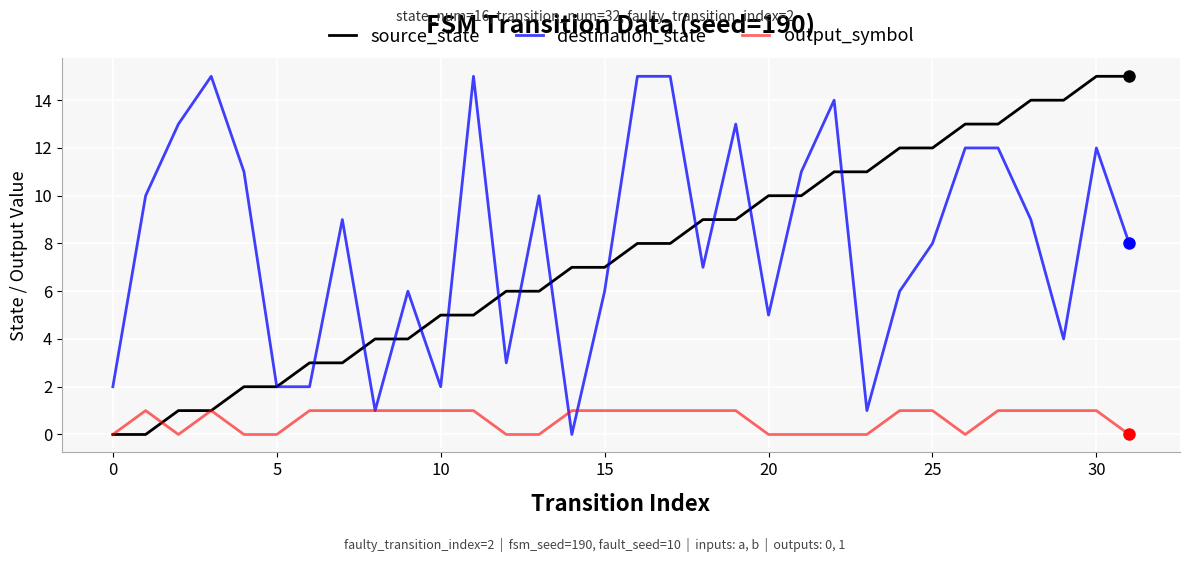

Reading left to right, extract all data points from this chart.

source_state: 0	0	1	1	2	2	3	3	4	4	5	5	6	6	7	7	8	8	9	9	10	10	11	11	12	12	13	13	14	14	15	15
destination_state: 2	10	13	15	11	2	2	9	1	6	2	15	3	10	0	6	15	15	7	13	5	11	14	1	6	8	12	12	9	4	12	8
output_symbol: 0	1	0	1	0	0	1	1	1	1	1	1	0	0	1	1	1	1	1	1	0	0	0	0	1	1	0	1	1	1	1	0